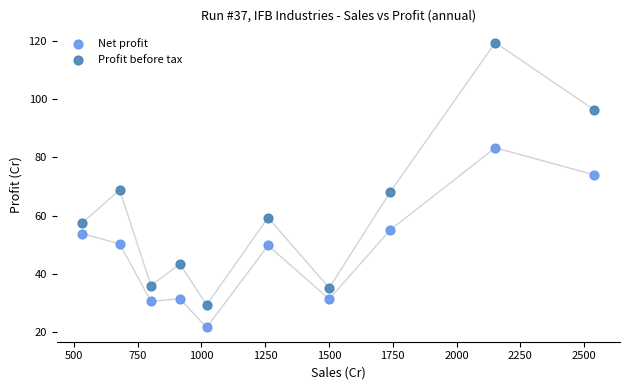

Which series has the widest spread of Y values?

Profit before tax